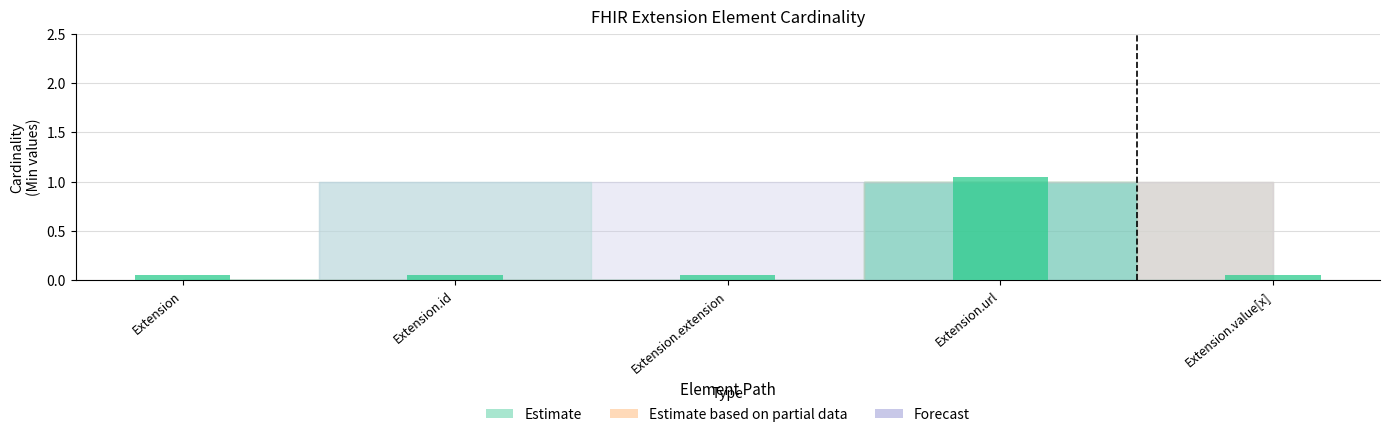

What is the label of the 3rd bar from the right?

Extension.extension